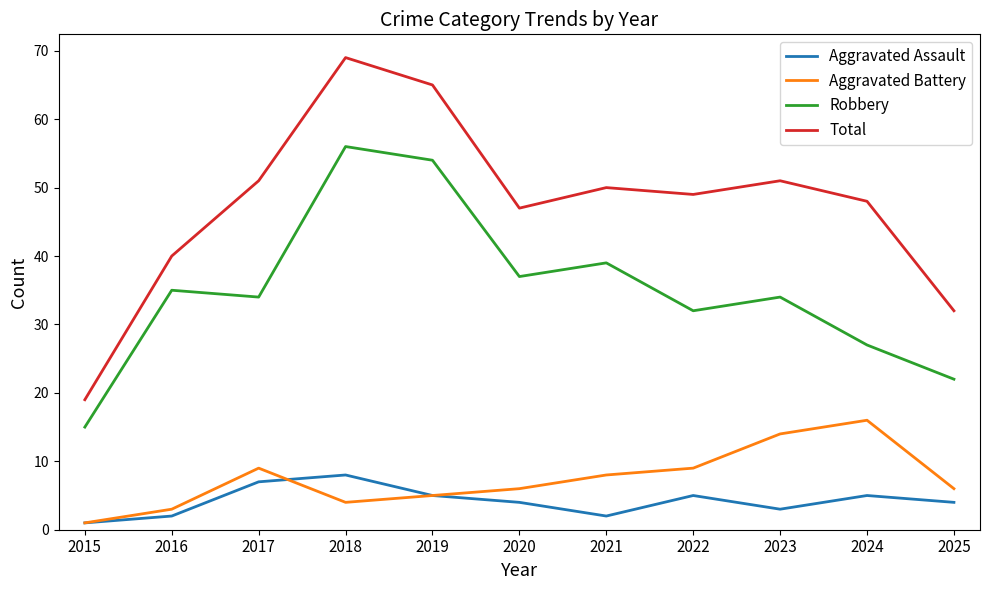

What is the difference between the Total values at 2019 and 2016?

25